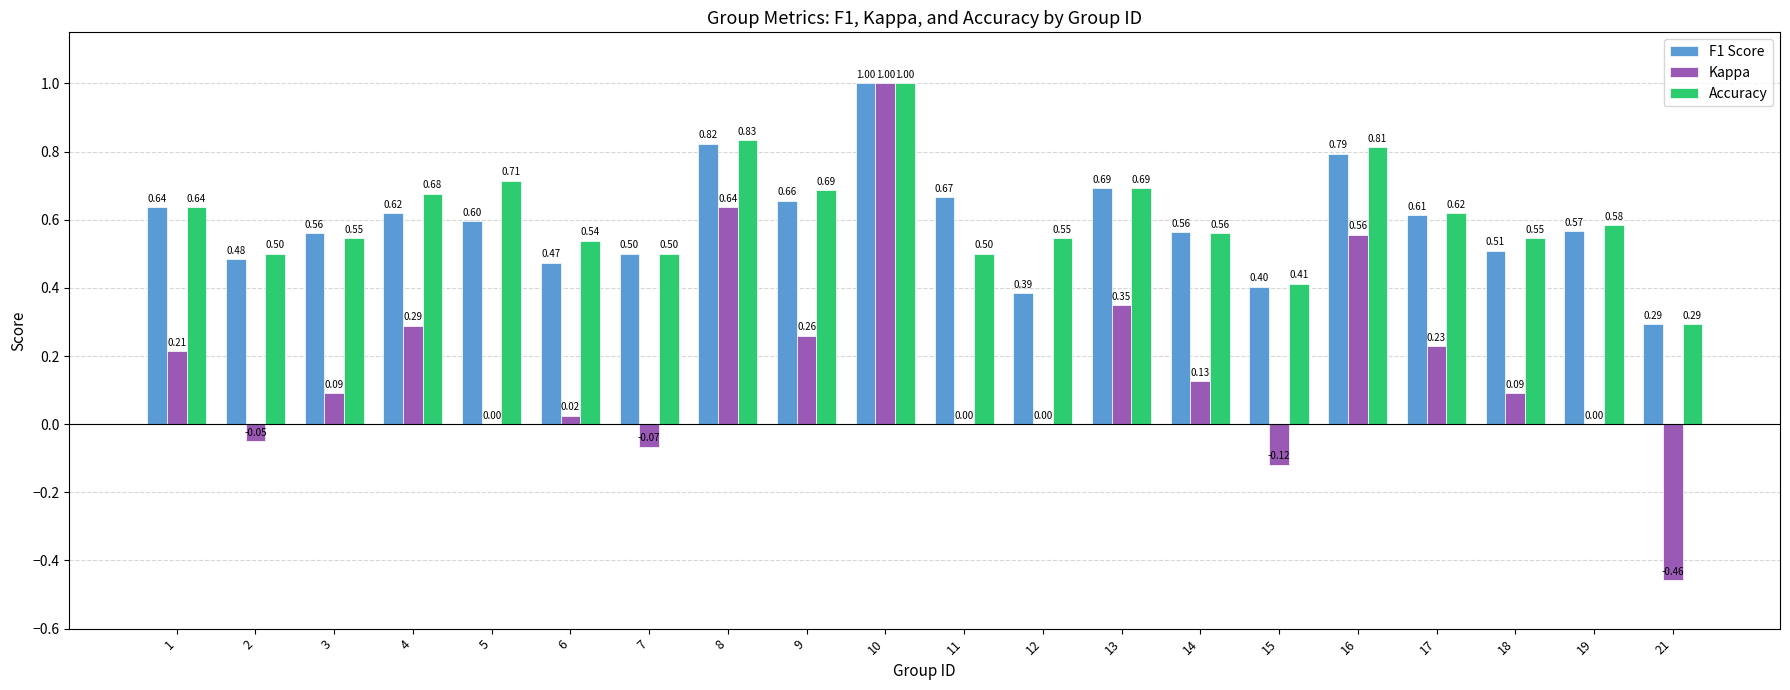

Is the value of Kappa at 18 greater than the value of Accuracy at 4?

No